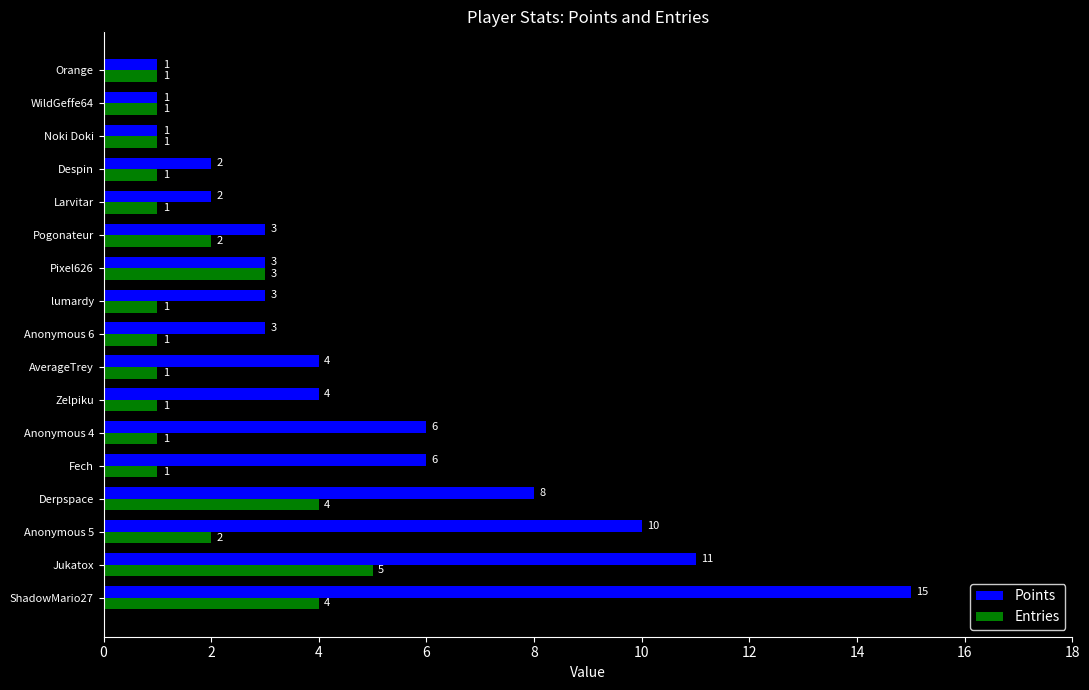

How many Entries values are between 1 and 2?

13